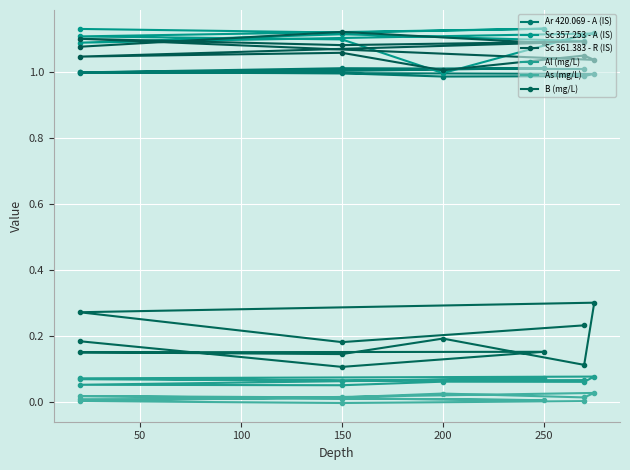

What is the spread (max minus min) of values at 200?

1.0